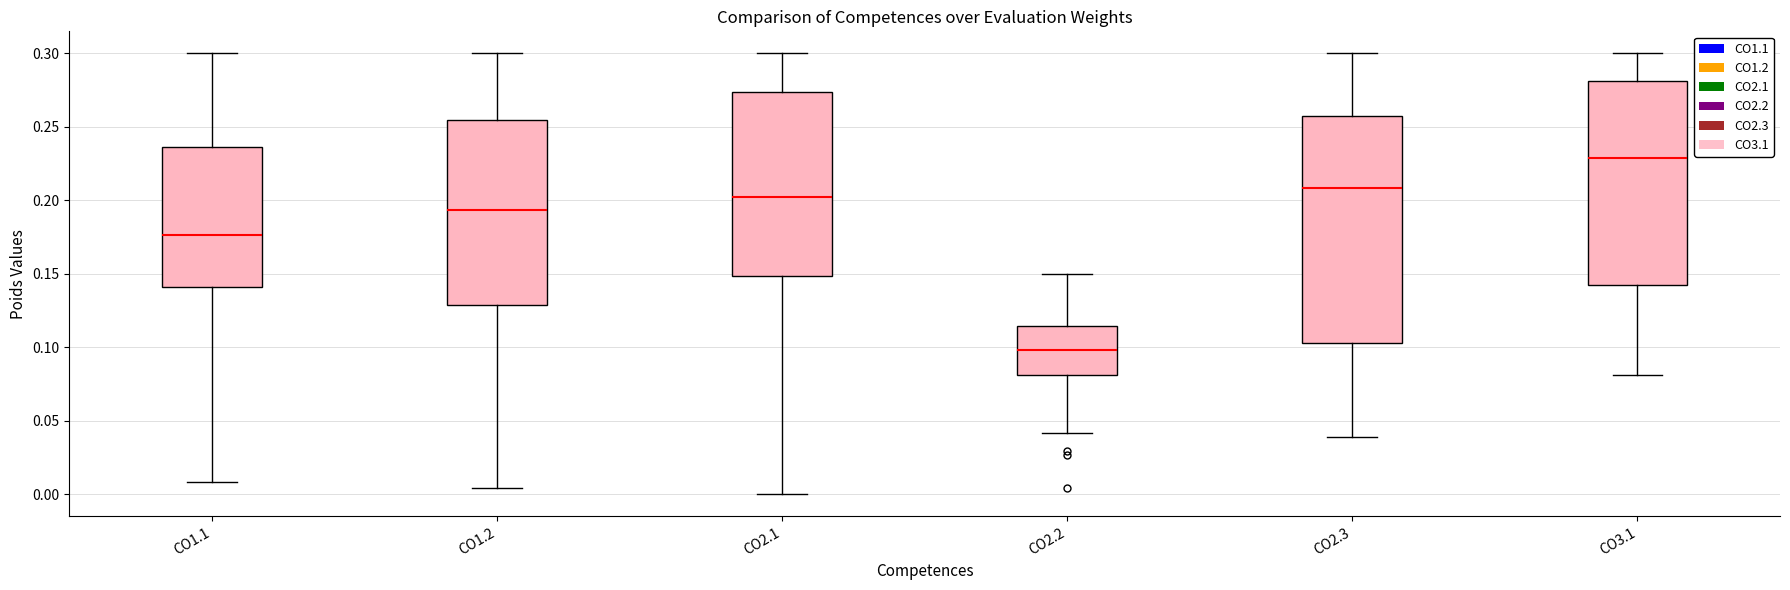

Reading left to right, transcribe this box plot: for each box, give where its median line is, the range the box spans, and where its two whiskers end, as read against the y-axis. The values are not printed on the chart, so give them approximately, as read against the axis.

CO1.1: median 0.175, box 0.140 to 0.235, whiskers 0.010 to 0.300
CO1.2: median 0.195, box 0.130 to 0.255, whiskers 0.005 to 0.300
CO2.1: median 0.205, box 0.150 to 0.275, whiskers 0.000 to 0.300
CO2.2: median 0.100, box 0.080 to 0.115, whiskers 0.040 to 0.150
CO2.3: median 0.210, box 0.105 to 0.255, whiskers 0.040 to 0.300
CO3.1: median 0.230, box 0.140 to 0.280, whiskers 0.080 to 0.300